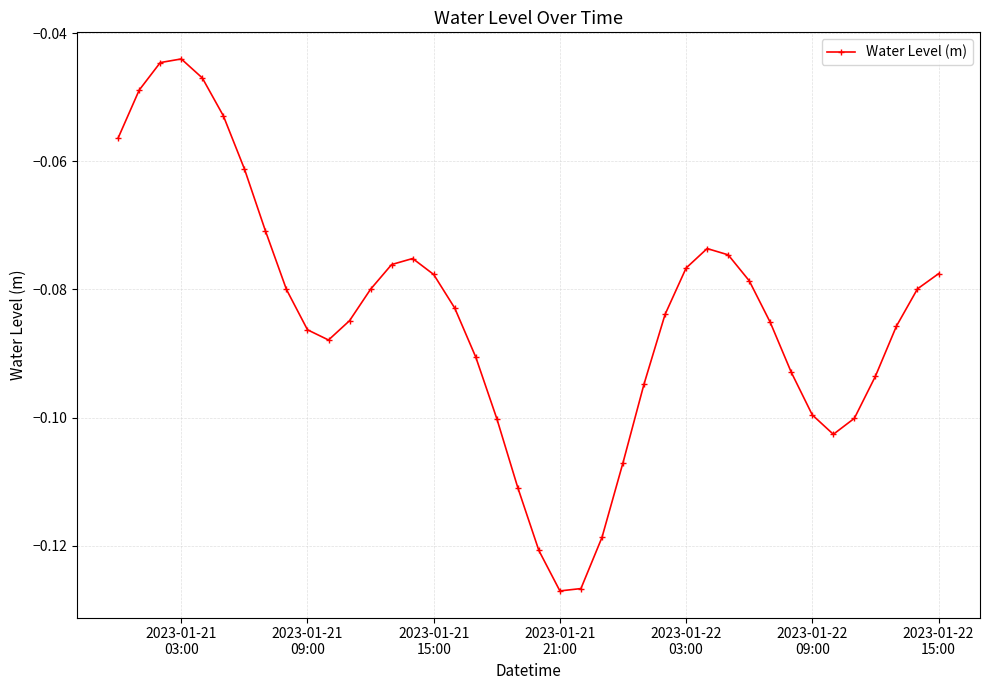

How many points are lower than both their immediate neighbors (excluding endpoints)?

3